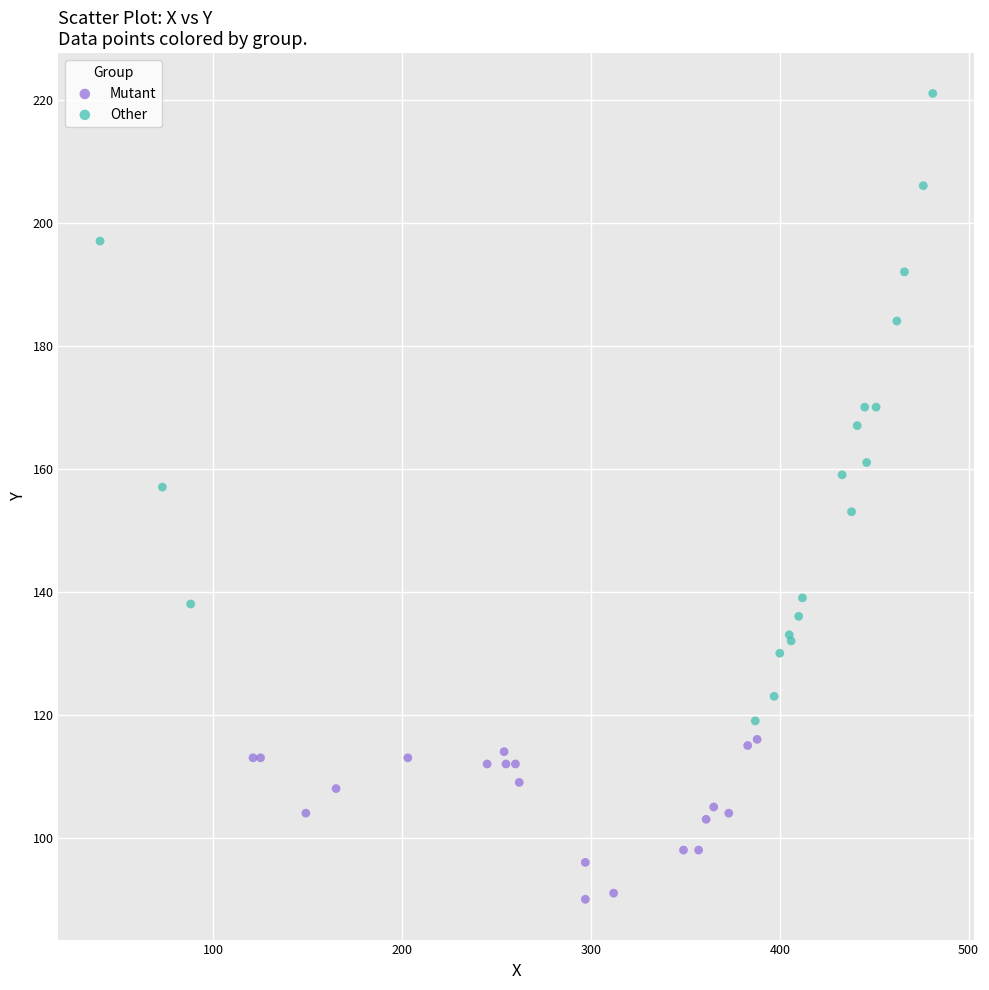

Which series reaches the minimum Y coordinate?

Mutant